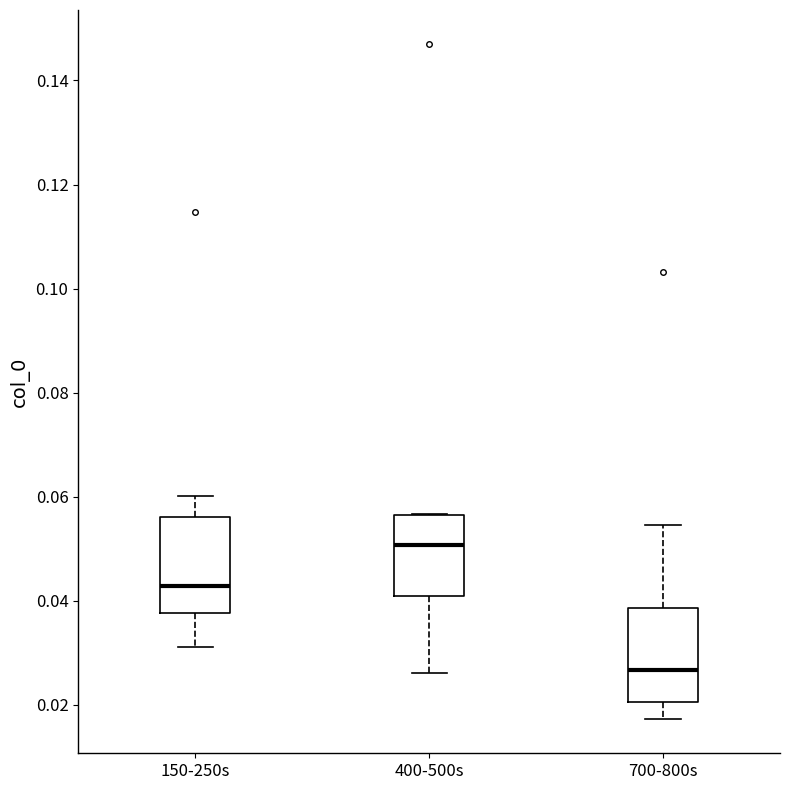

Which box has the highest median line?

400-500s